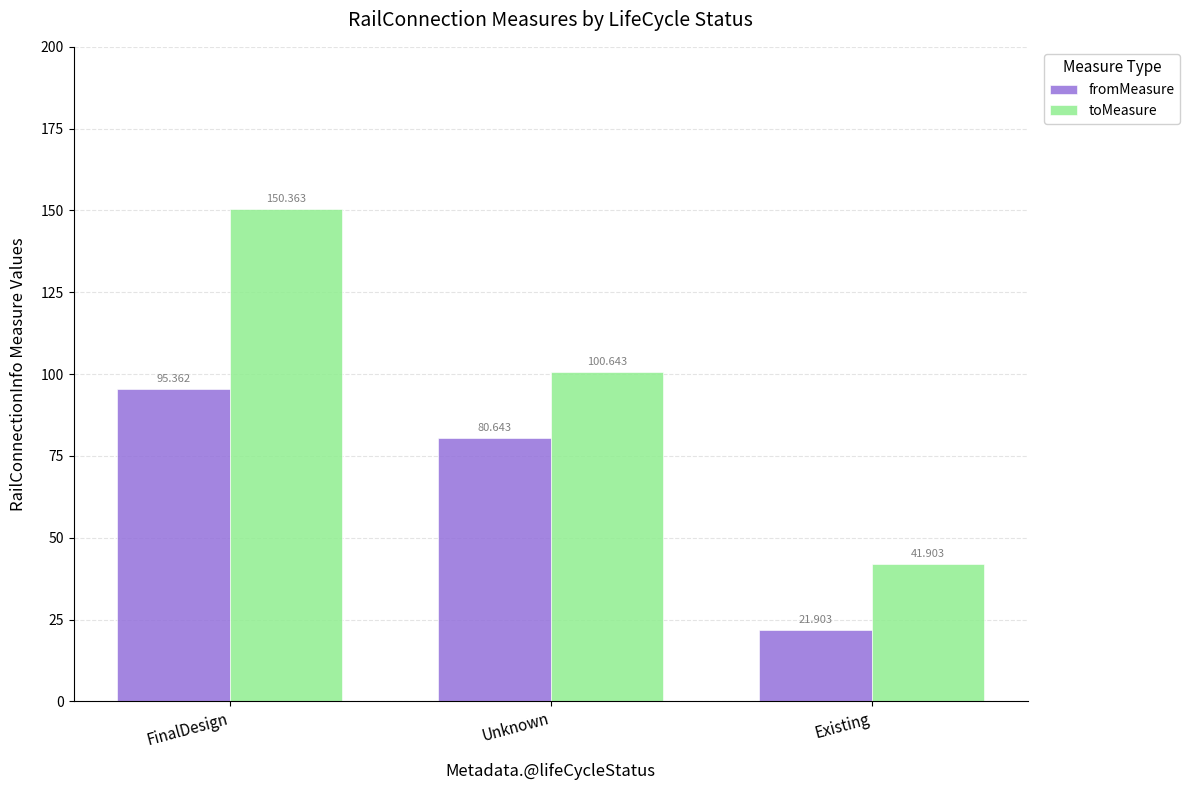

What is the label of the 3rd bar from the left?

Existing